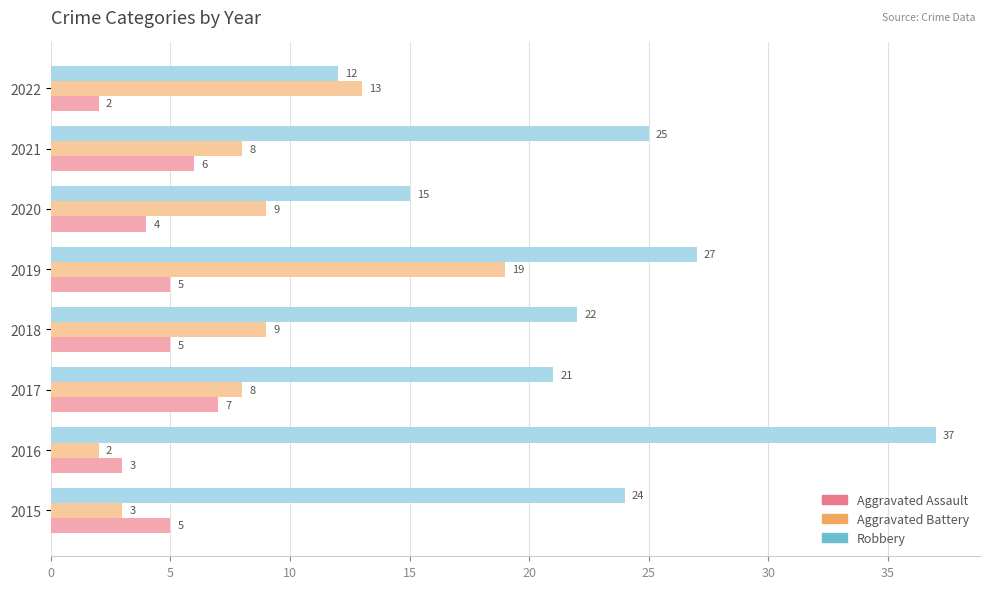

Where is Aggravated Assault nearest to the value 4?

2020